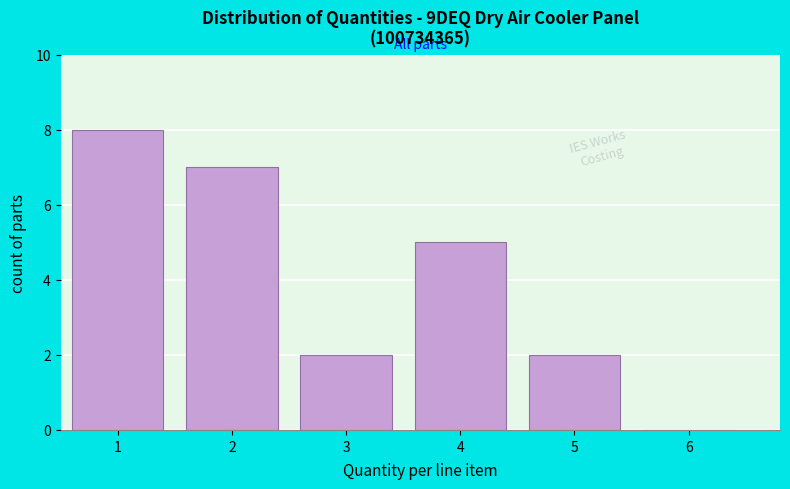

Reading left to right, list every bar in this chart as the range it spans on the x-axis followed by its height. The values are not printed on the chart, so give them approximately, as read against the axis.

0.5 to 1.5: 8
1.5 to 2.5: 7
2.5 to 3.5: 2
3.5 to 4.5: 5
4.5 to 5.5: 2
5.5 to 6.5: 0